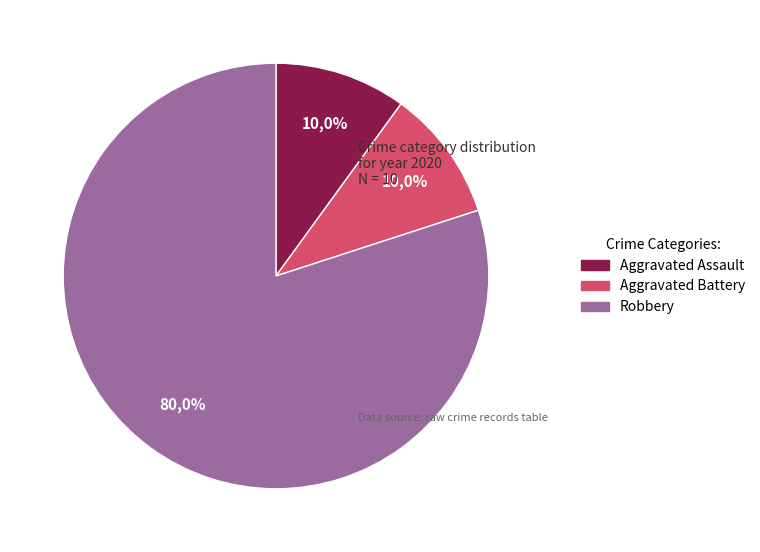

Is it true that Aggravated Assault is 1% of the pie?

False